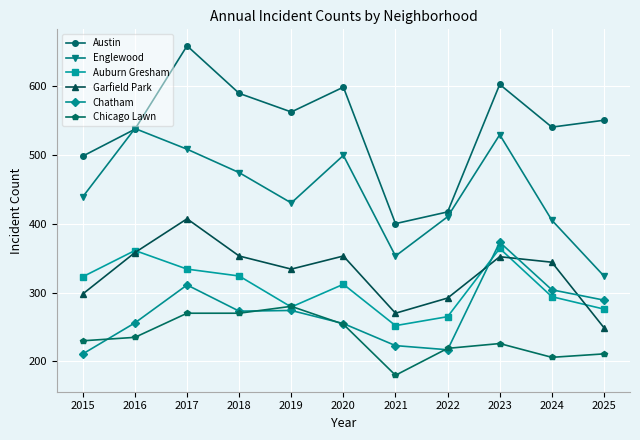

True or false: Garfield Park and Chicago Lawn cross at least once.

False